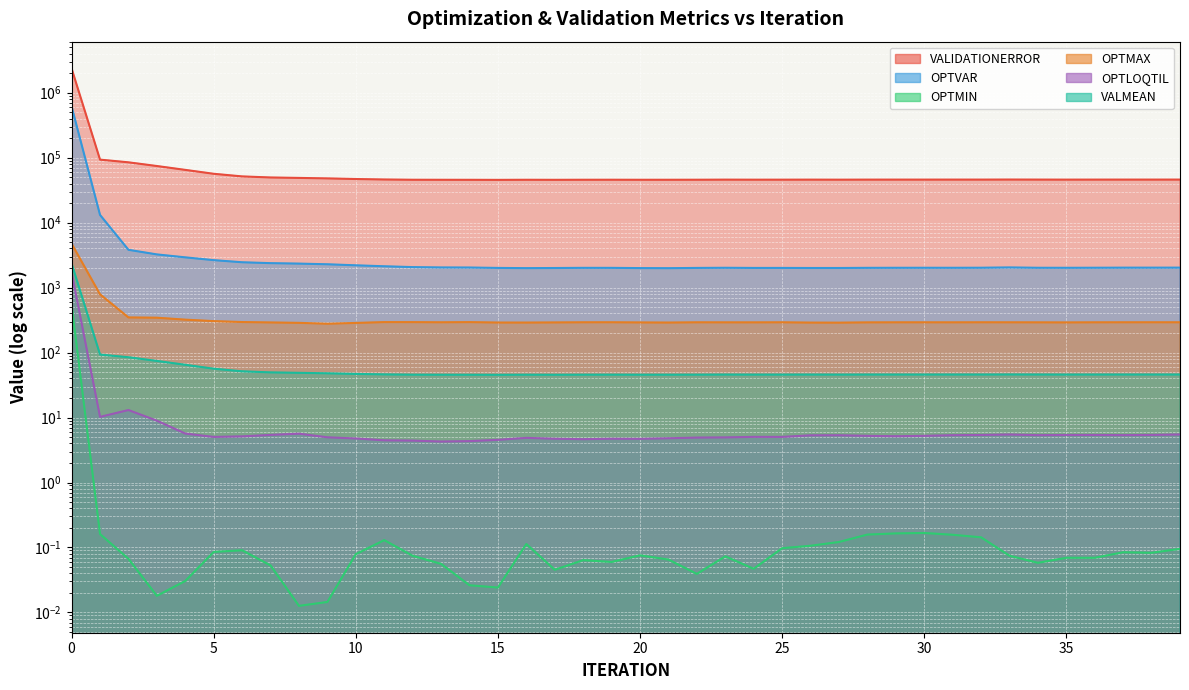

Is the value of OPTMIN at 26 greater than the value of OPTLOQTIL at 12?

No